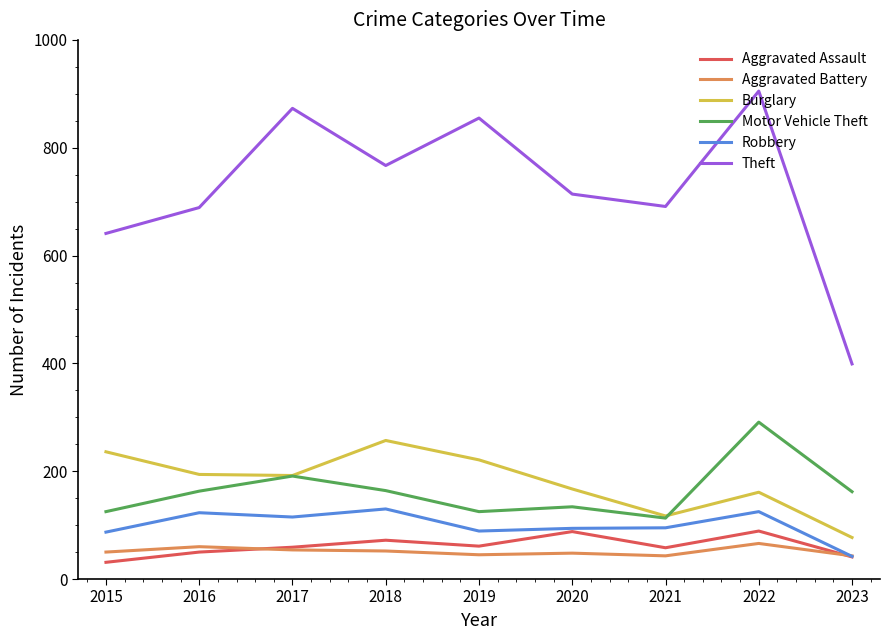

True or false: Burglary and Aggravated Assault cross at least once.

False